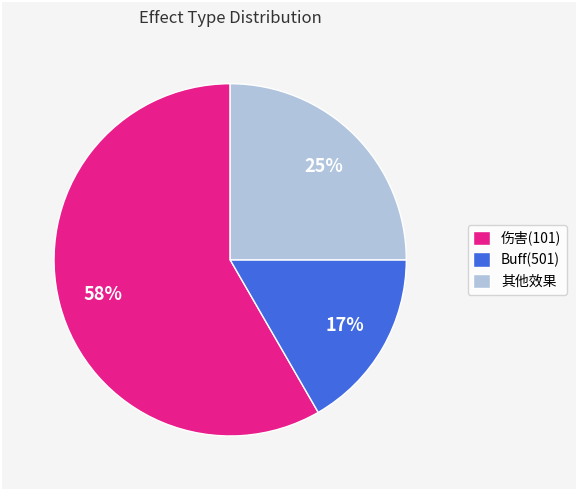

Approximately how many times larger is the value at 伤害(101) compared to 其他效果?

2.3